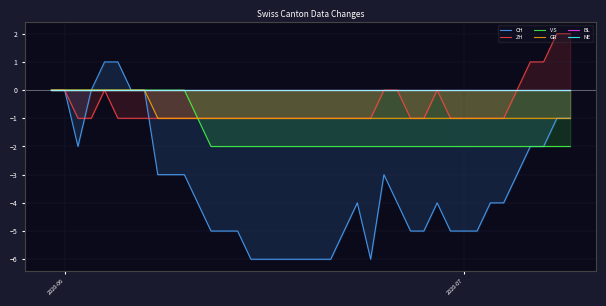

True or false: GR has a value of -1 at 2020-07.

True